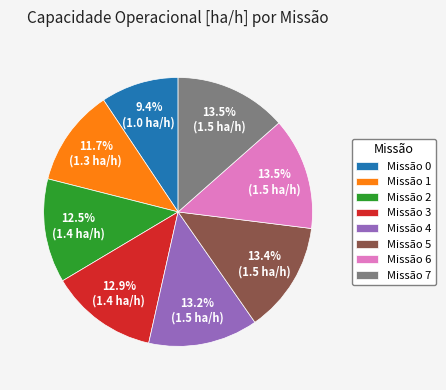

How many slices are in this pie chart?

8